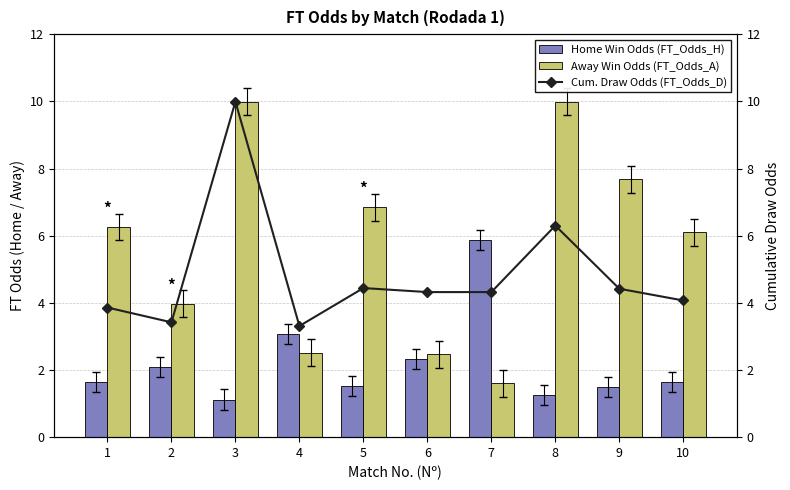

What is the value of the Away Win Odds (FT_Odds_A) bar at the 3rd from the left?

10.0